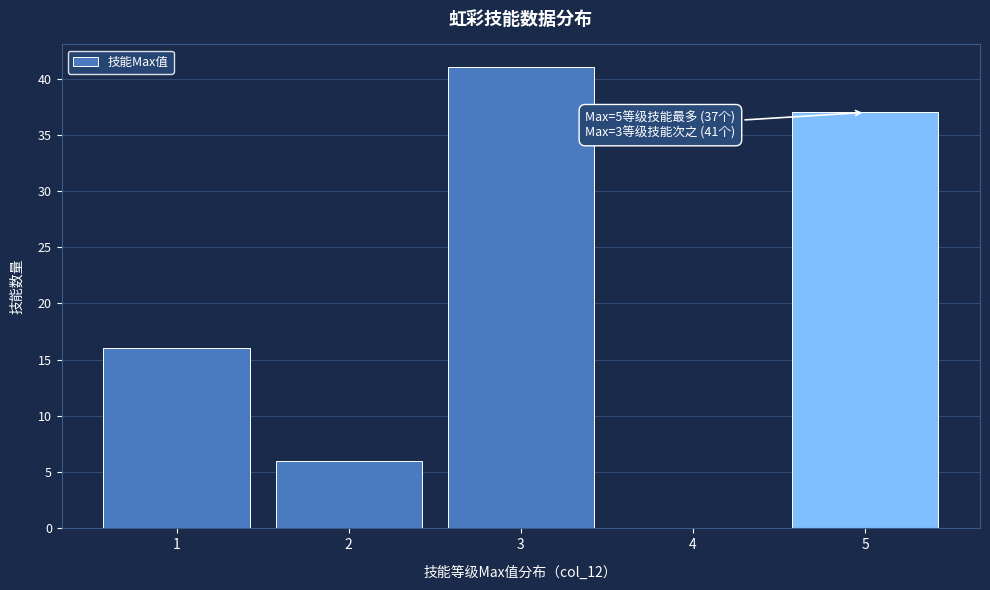

Reading right to left, extract all data points from this chart.

5=37	4=0	3=41	2=6	1=16